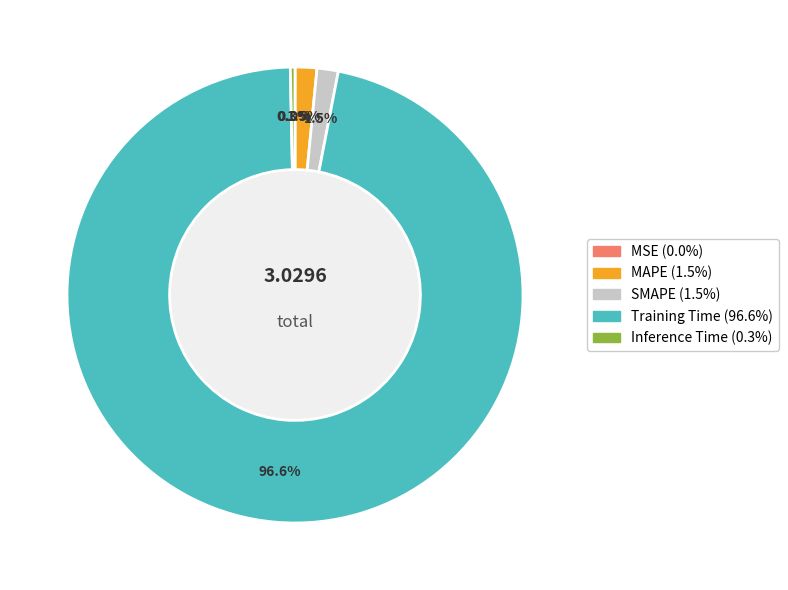

Does any single category account for the majority?

Yes